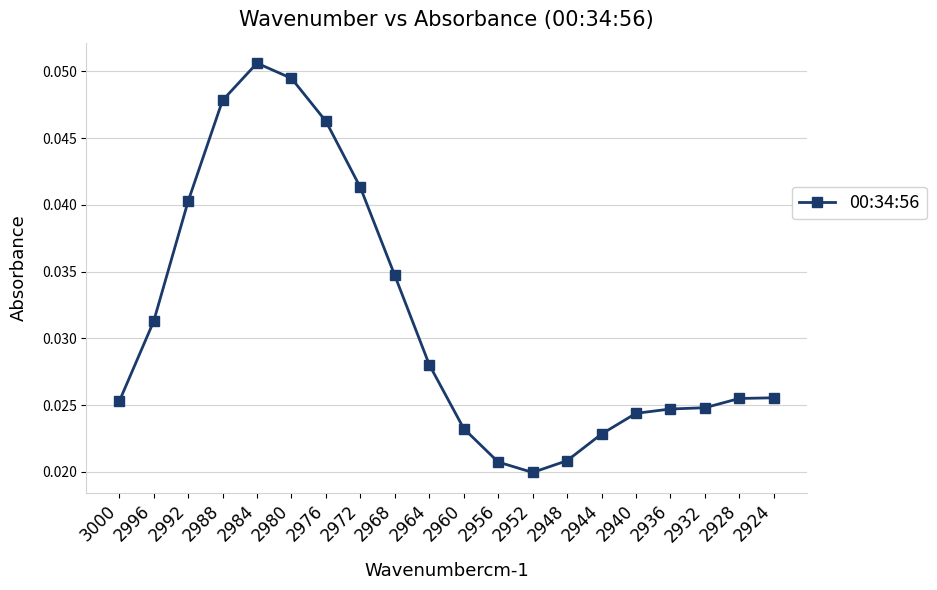

How many distinct data groups are displayed?

1